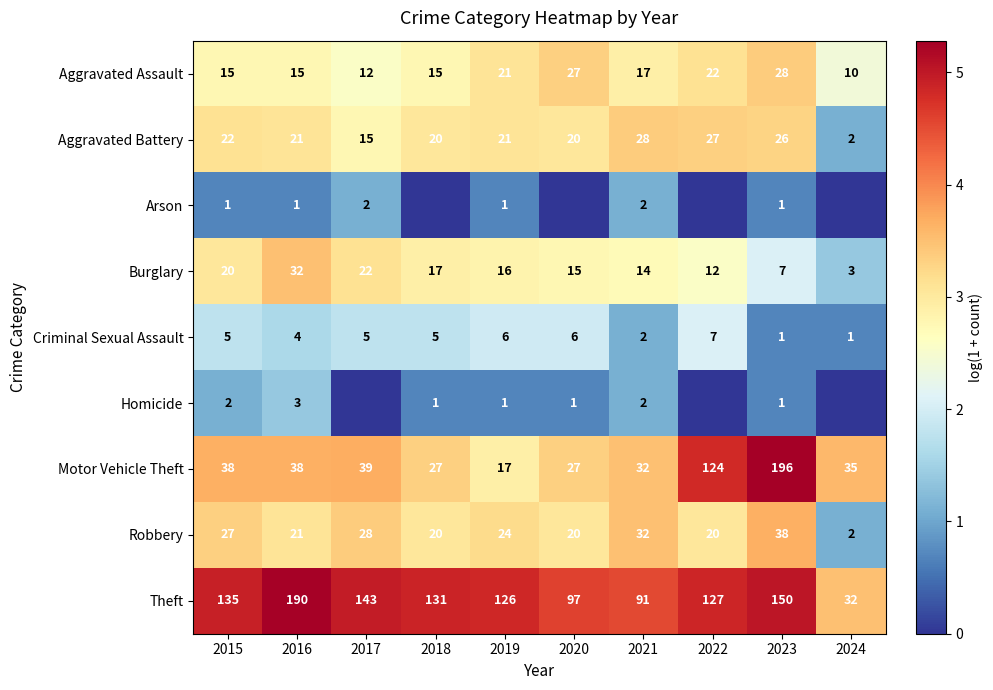

What is the highest value of the Robbery series?

38